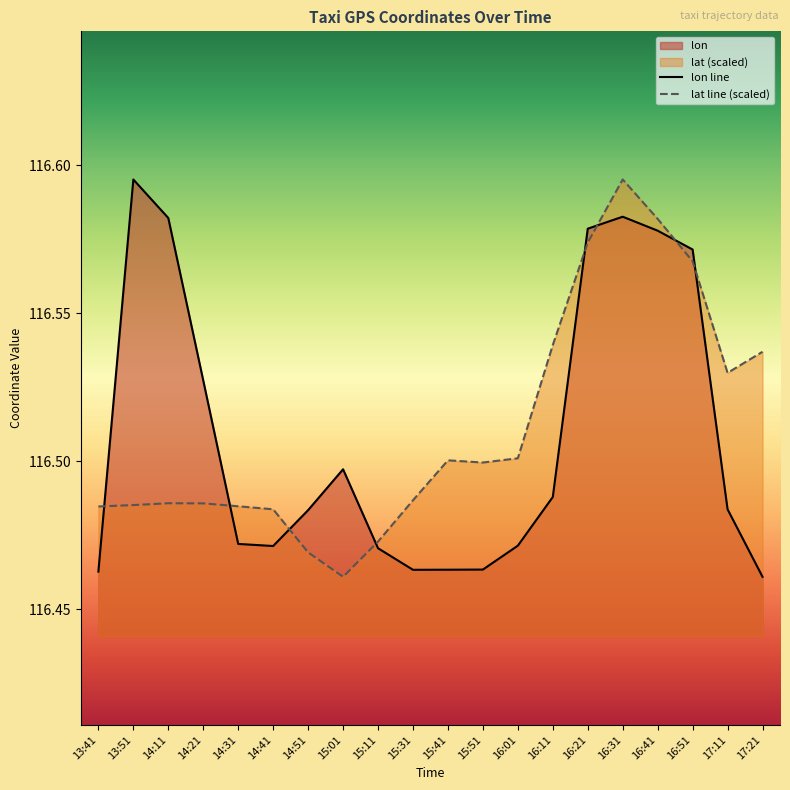

What is the label of the 5th point from the right?

16:31